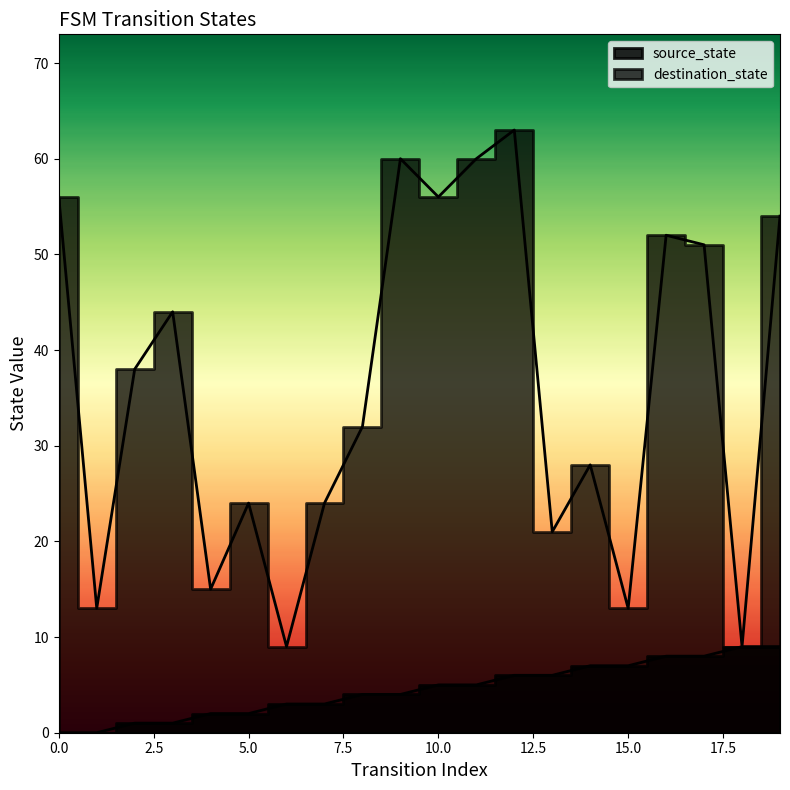

Reading left to right, what are all the values shown in this chart?

source_state: 0=0	1=0	2=1	3=1	4=2	5=2	6=3	7=3	8=4	9=4	10=5	11=5	12=6	13=6	14=7	15=7	16=8	17=8	18=9	19=9
destination_state: 0=56	1=13	2=38	3=44	4=15	5=24	6=9	7=24	8=32	9=60	10=56	11=60	12=63	13=21	14=28	15=13	16=52	17=51	18=9	19=54